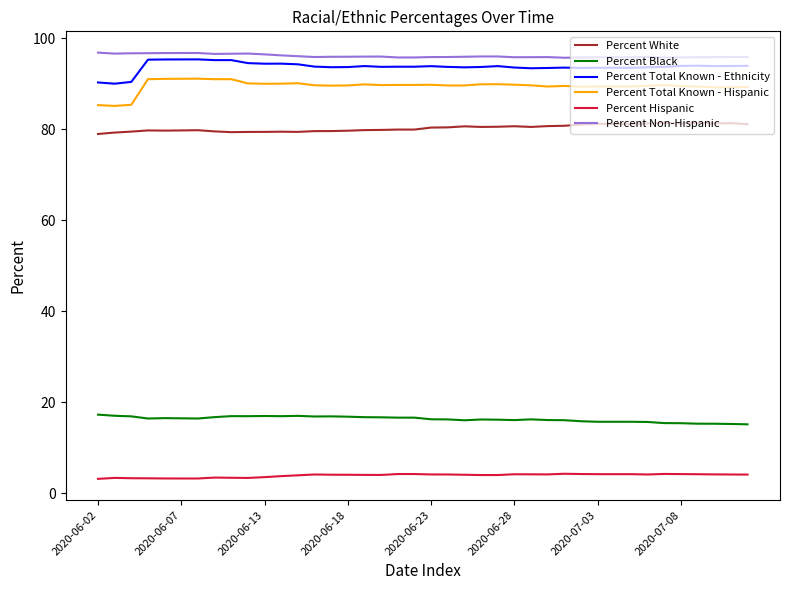

True or false: Percent White and Percent Total Known - Ethnicity intersect in this chart.

False